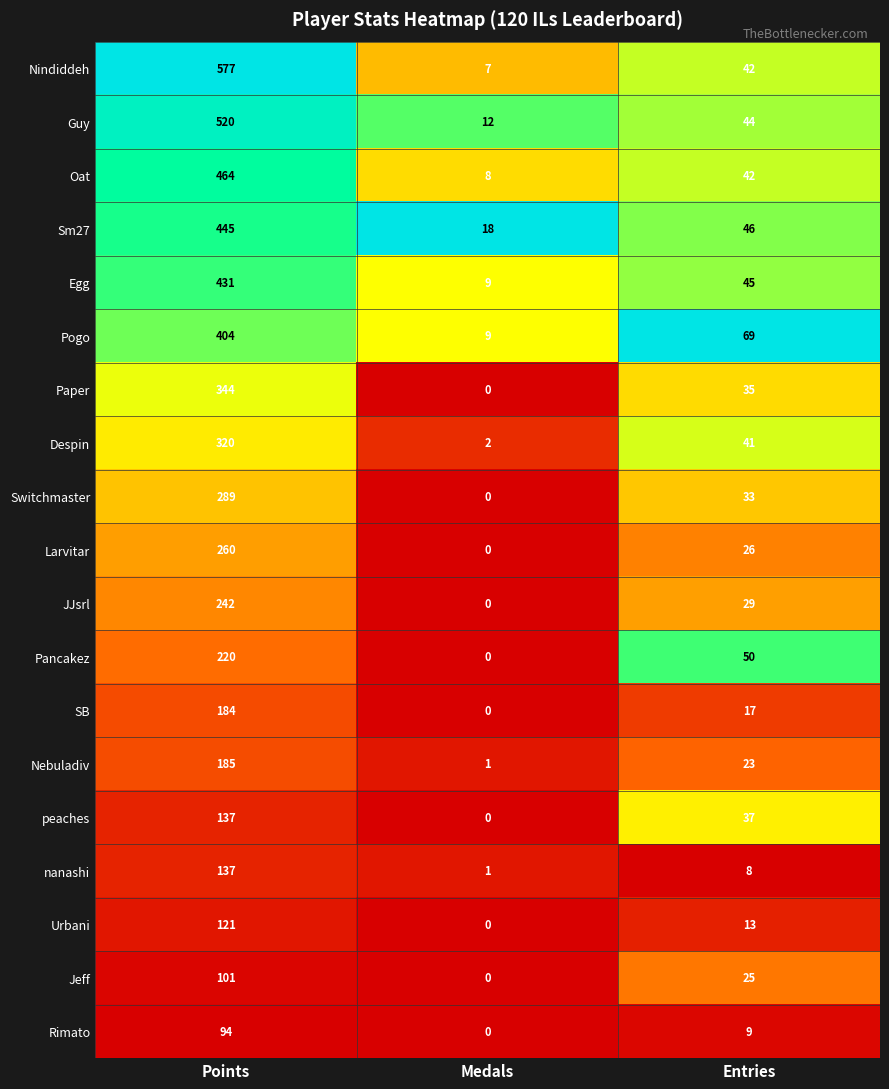

List the labels in order of Nindiddeh value, smallest first.

Medals, Entries, Points